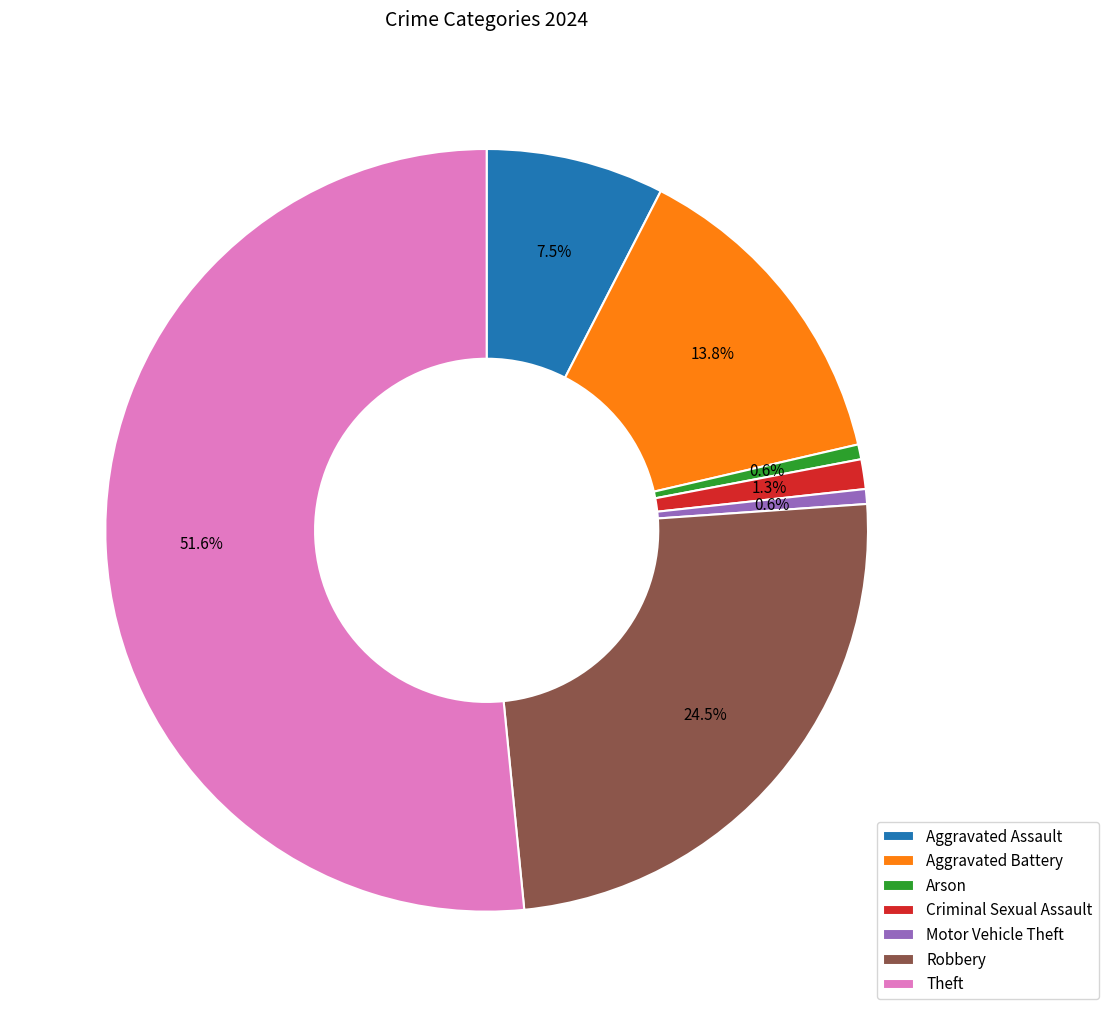

Count the number of slices in the pie.

7